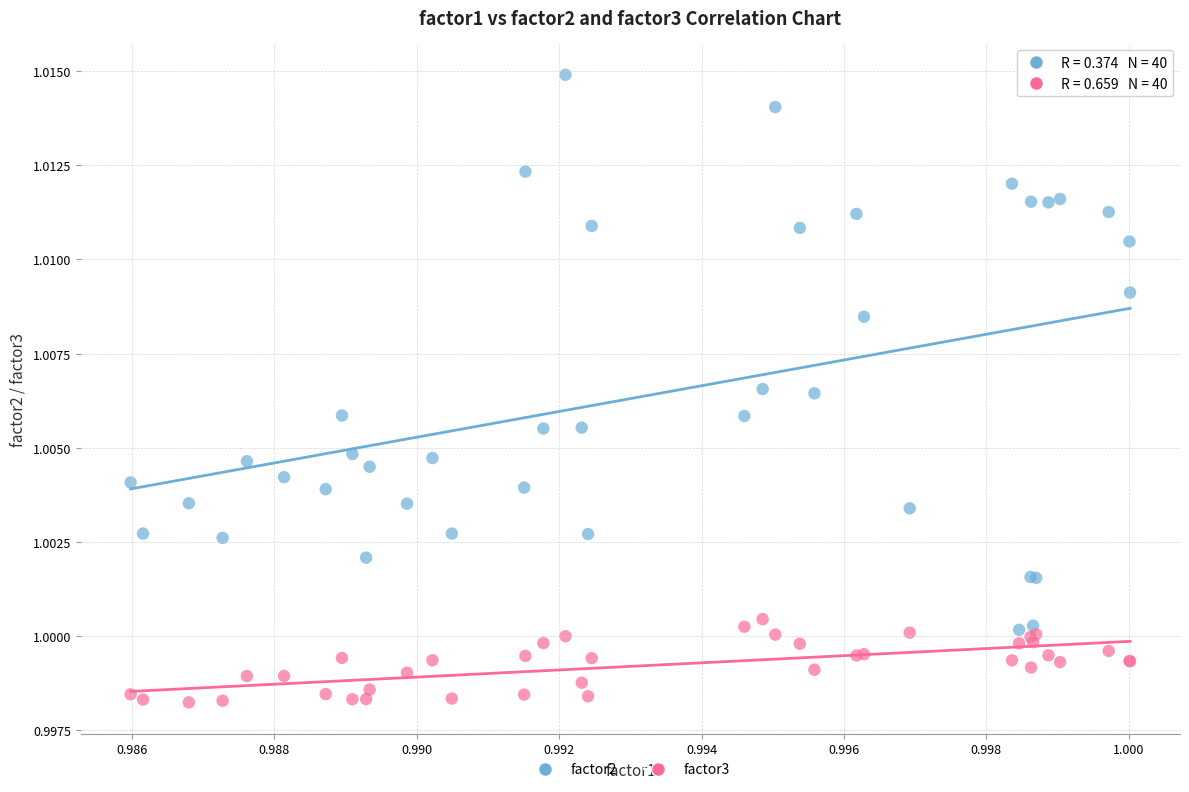

What are all the series names shown in the legend?

factor2, factor3